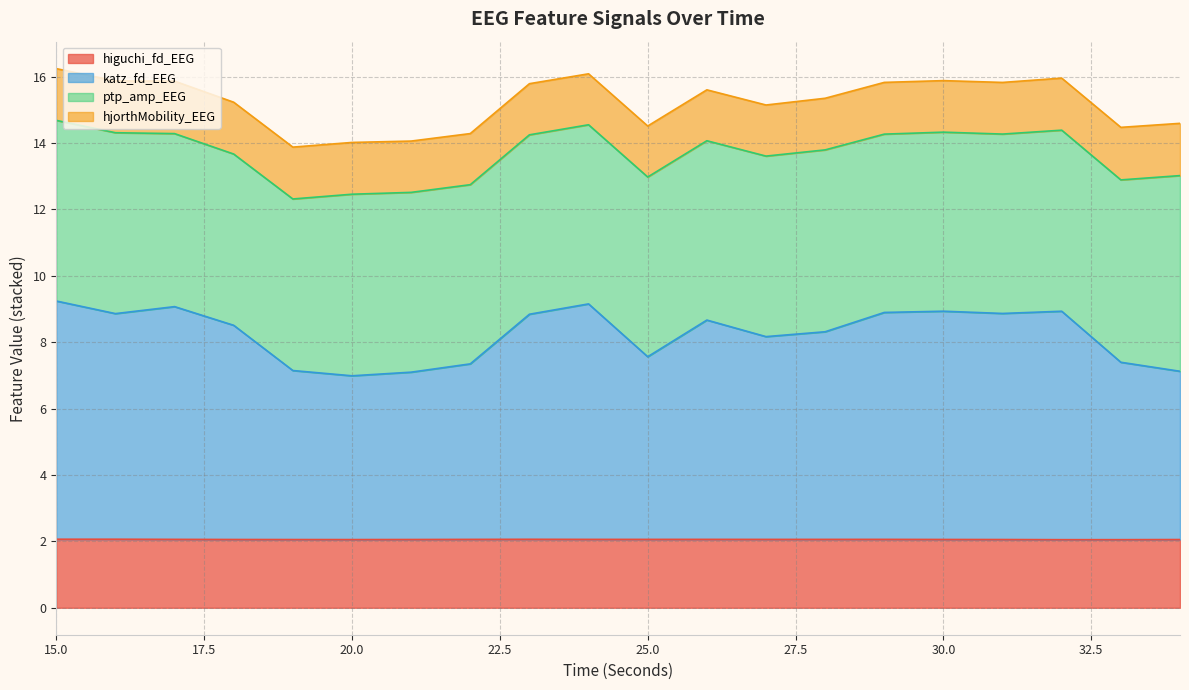

True or false: katz_fd_EEG and higuchi_fd_EEG intersect in this chart.

False